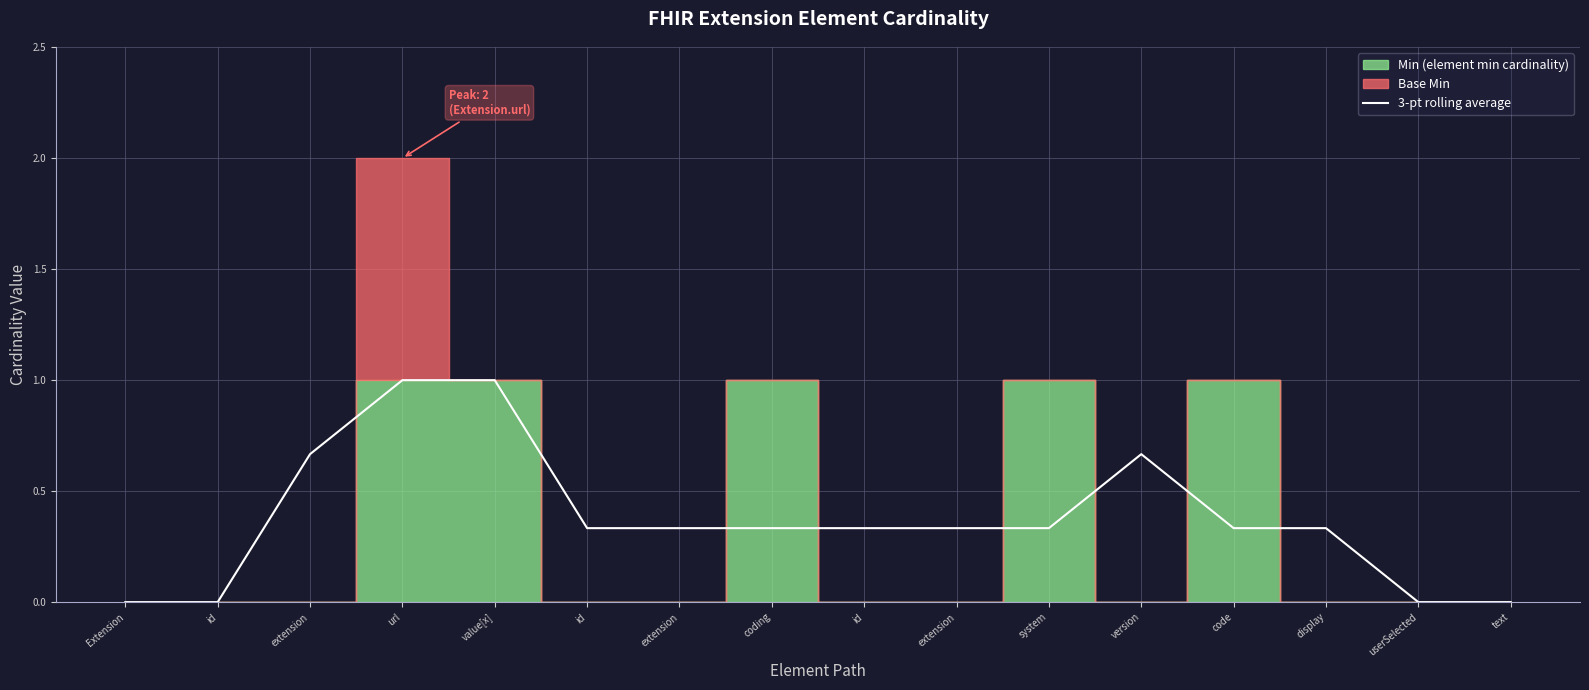

What is the approximate value at id?

0.3